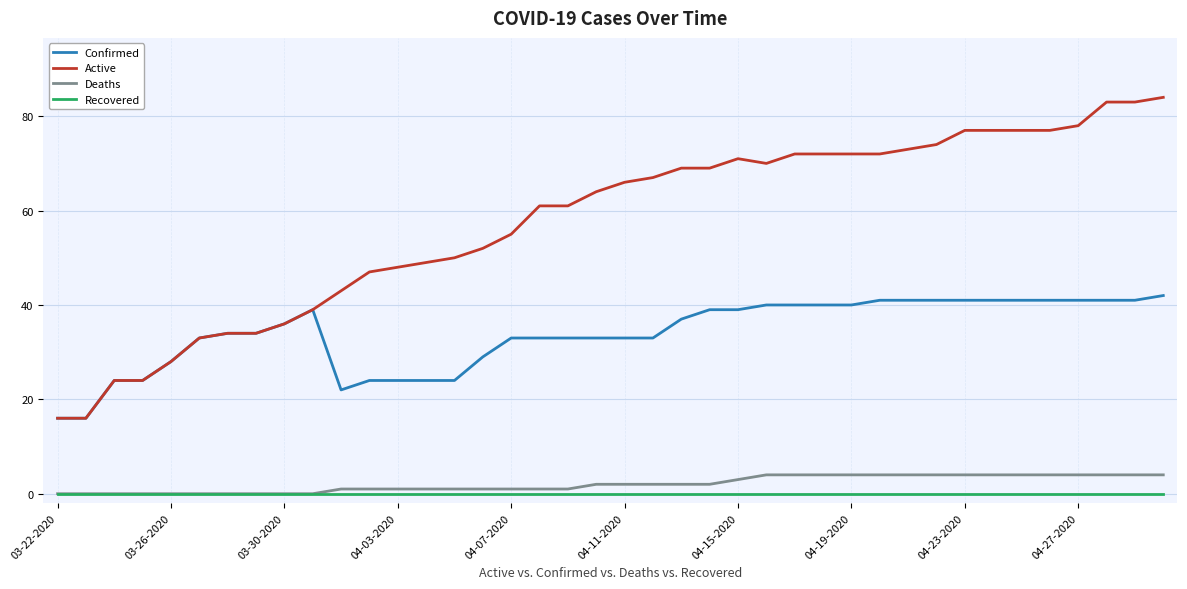

Count the number of data series in this chart.

4